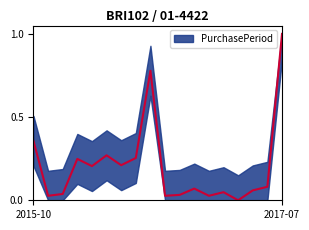

At which category does the chart reach its minimum across all series?

2016-12-22